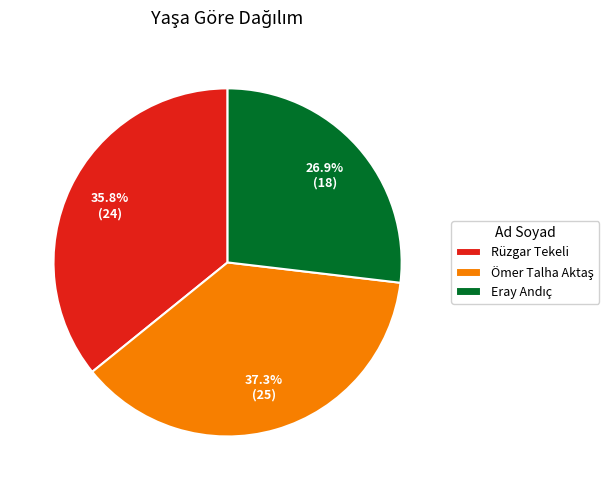

Does Rüzgar Tekeli account for over 50% of the chart?

No